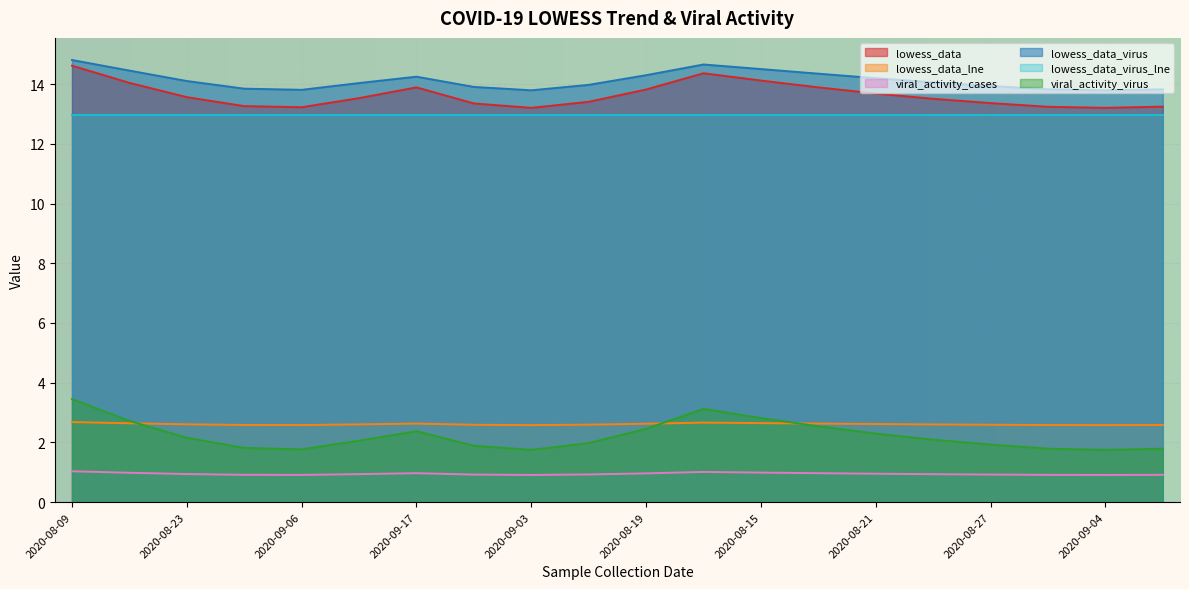

What is the sum of the viral_activity_virus values at 2020-08-24 and 2020-08-15?

4.9